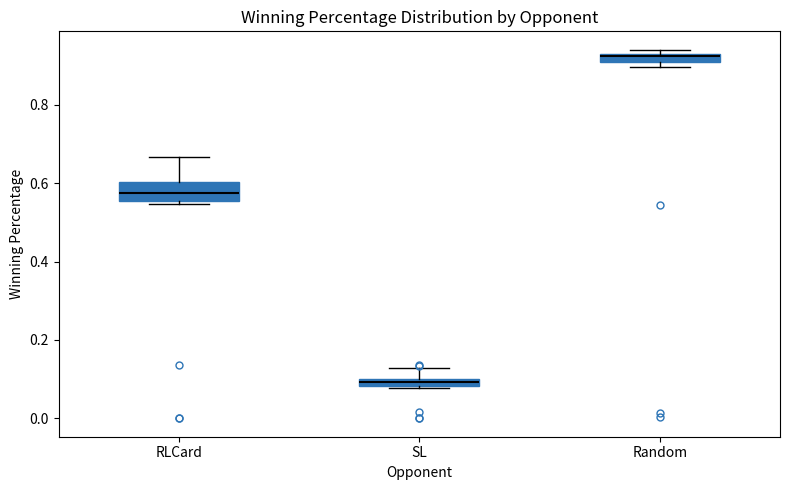

Which box's median line is the highest?

Random